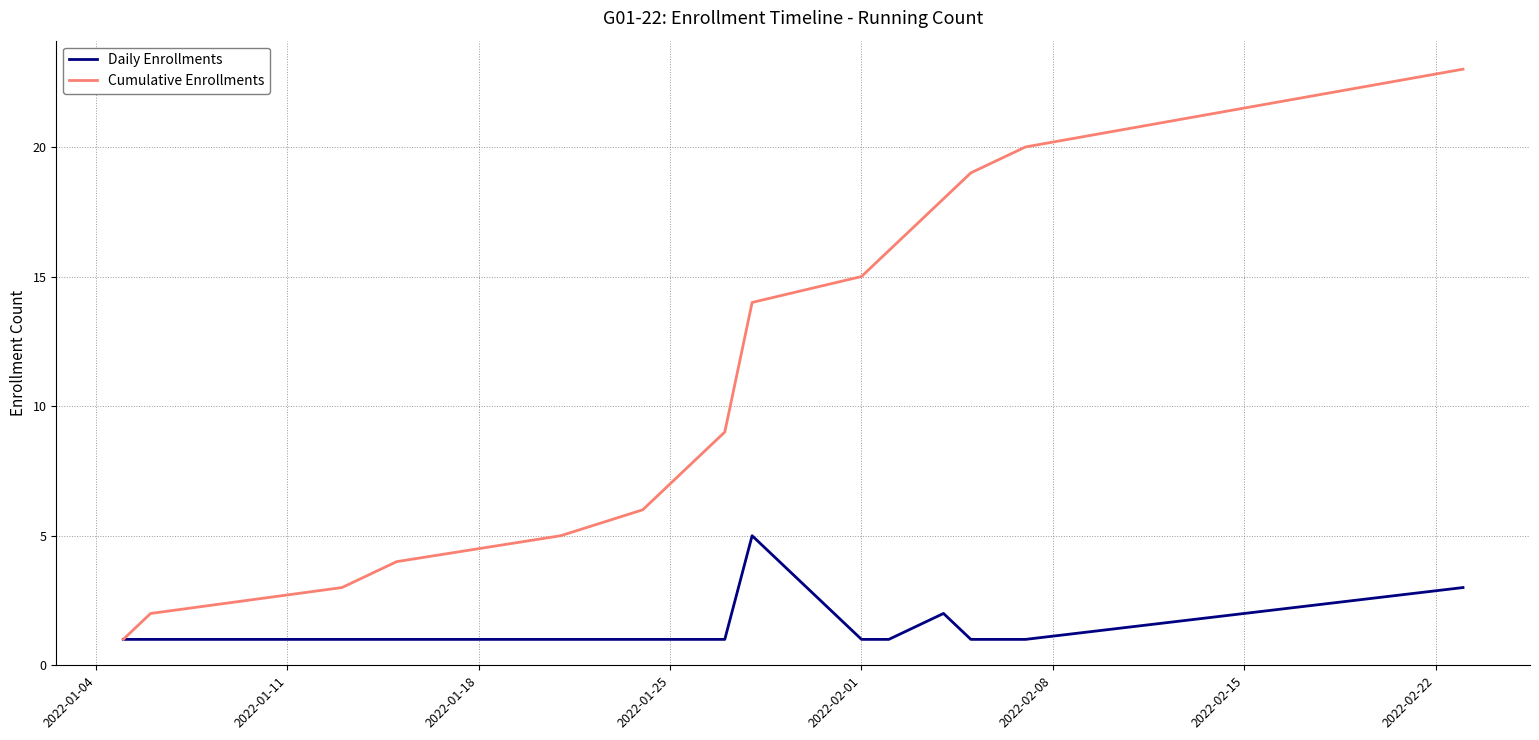

What is the maximum value shown in the chart?

23